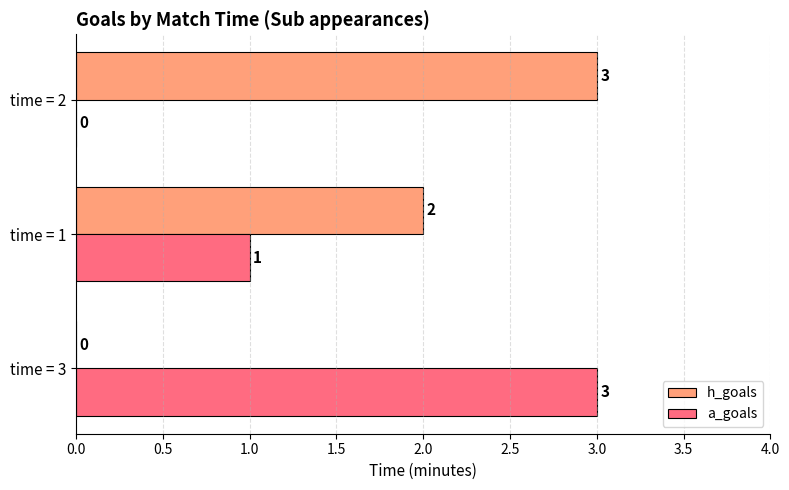

Is it true that a_goals equals 0 at time = 2?

True